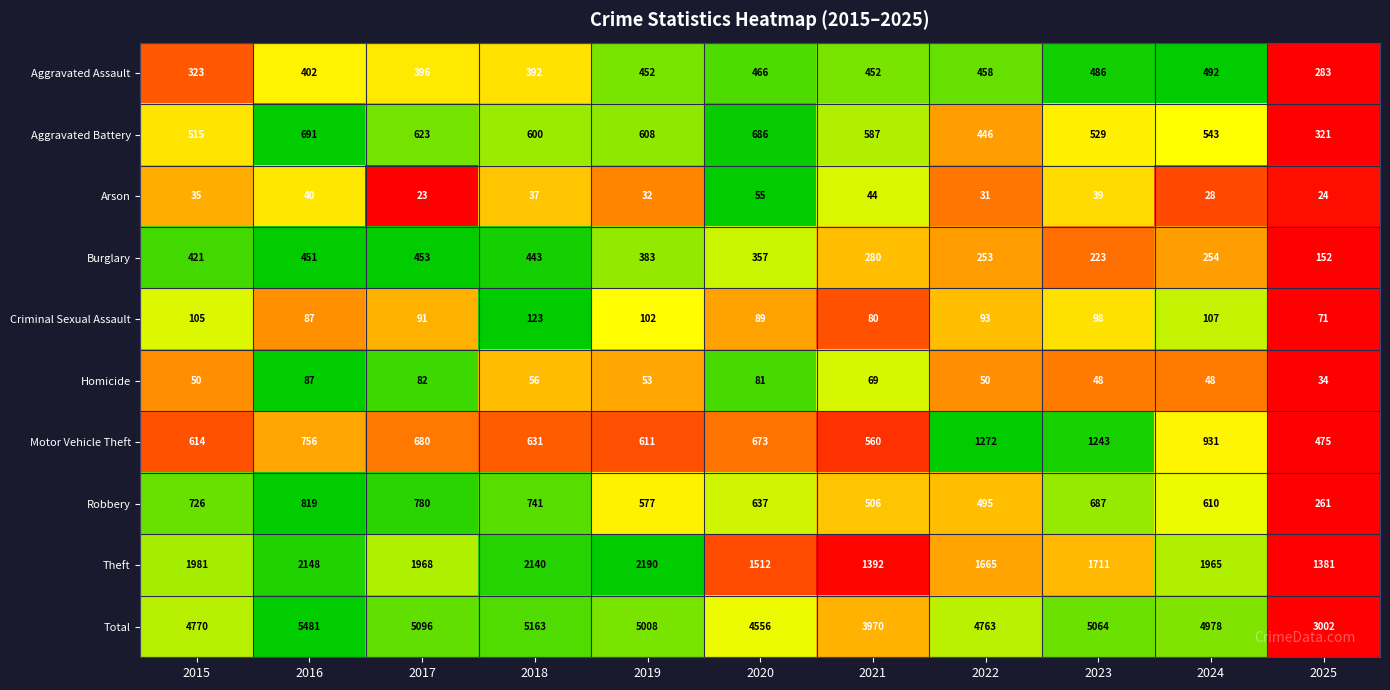

Which label corresponds to the largest value in the chart?

2016